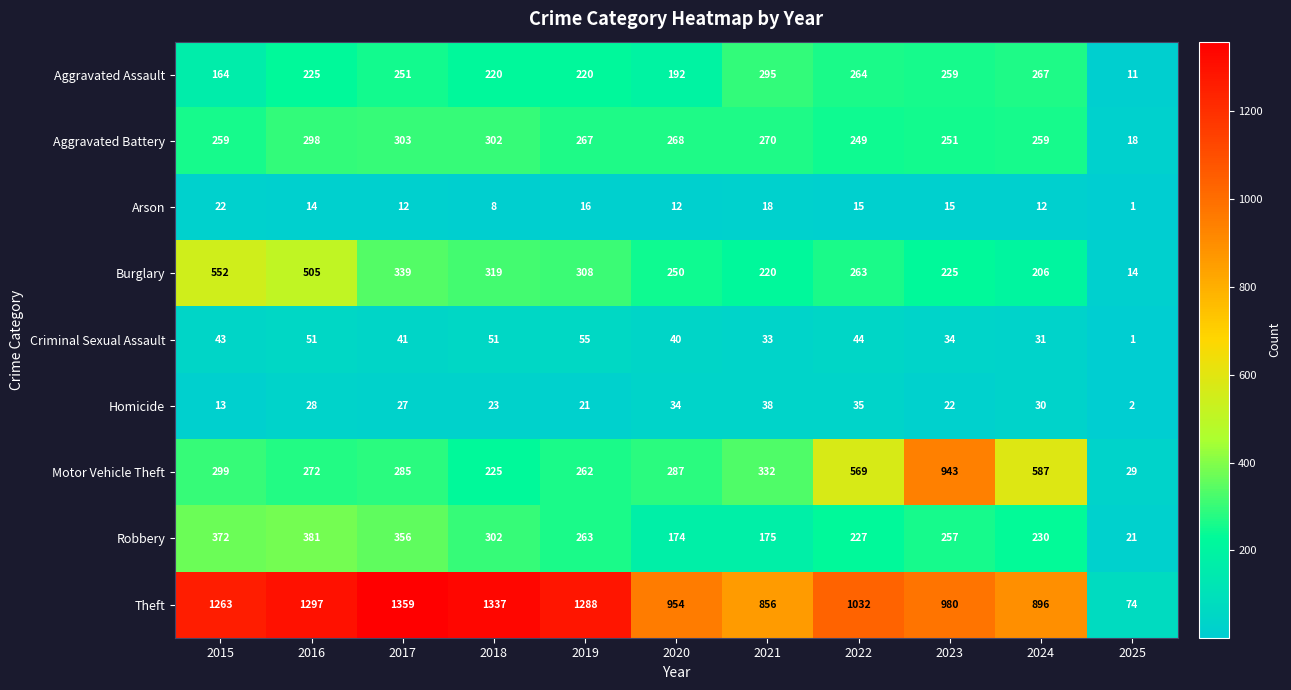

What is the spread (max minus min) of values at 2020?

942